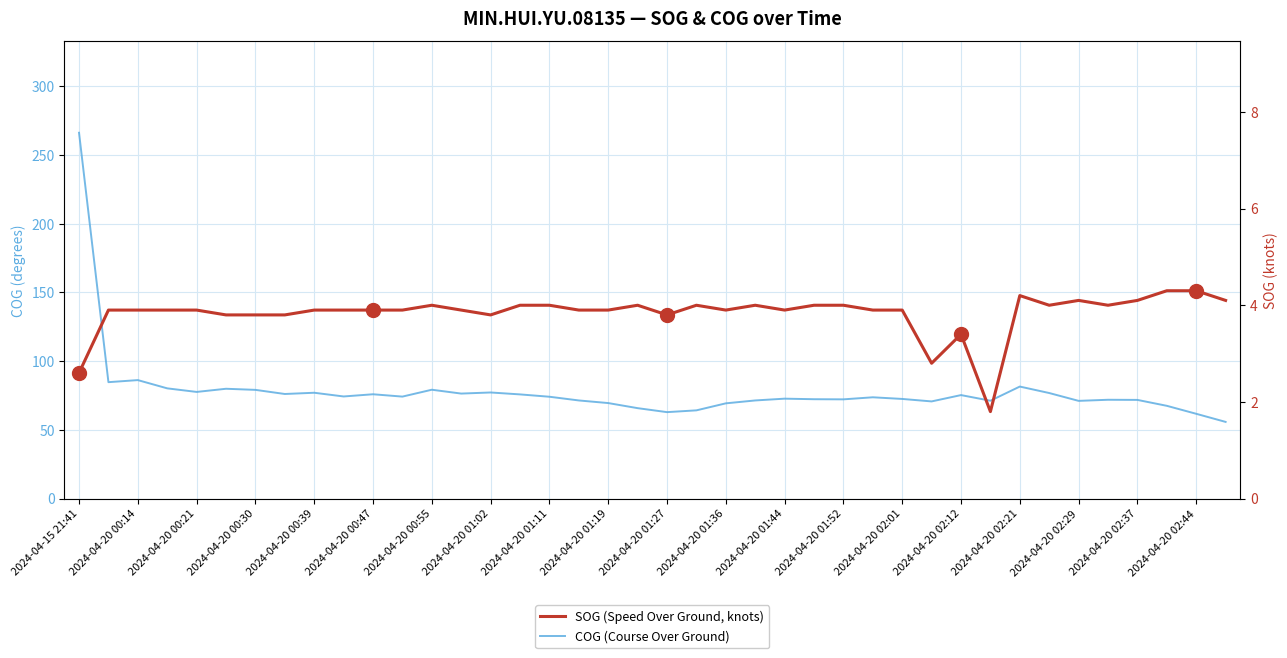

True or false: SOG (Speed Over Ground, knots) and COG (Course Over Ground) intersect in this chart.

False